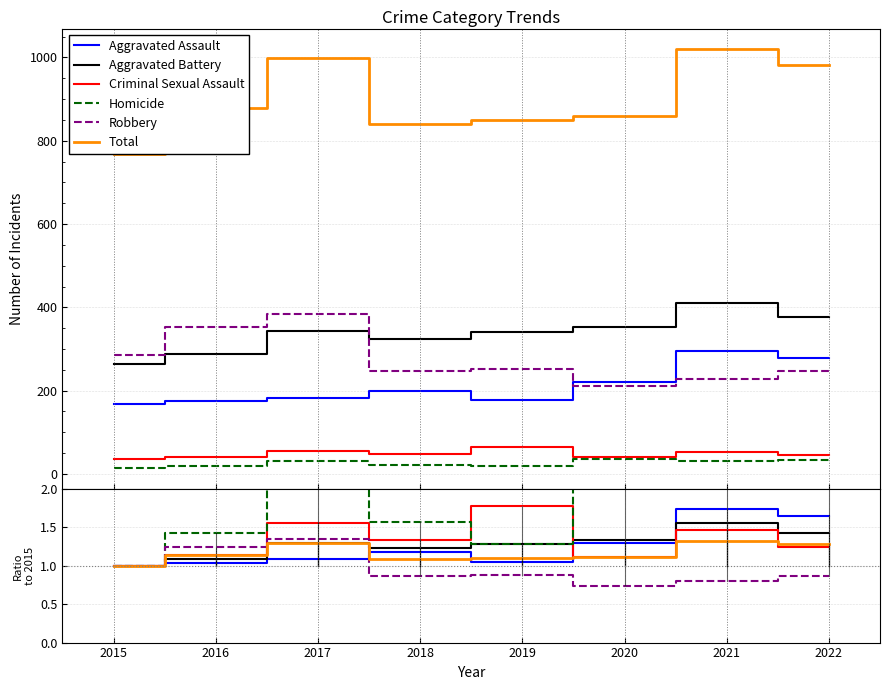

What is the difference between the second highest and second lowest values in the Criminal Sexual Assault series?

0.4